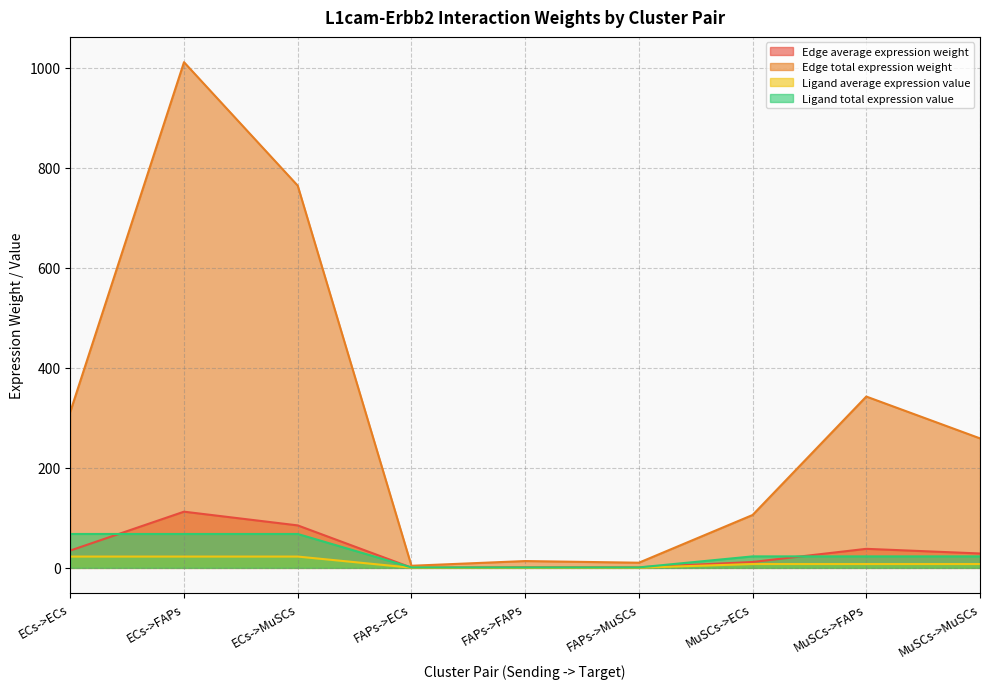

What is the spread (max minus min) of values at MuSCs->ECs?

98.1